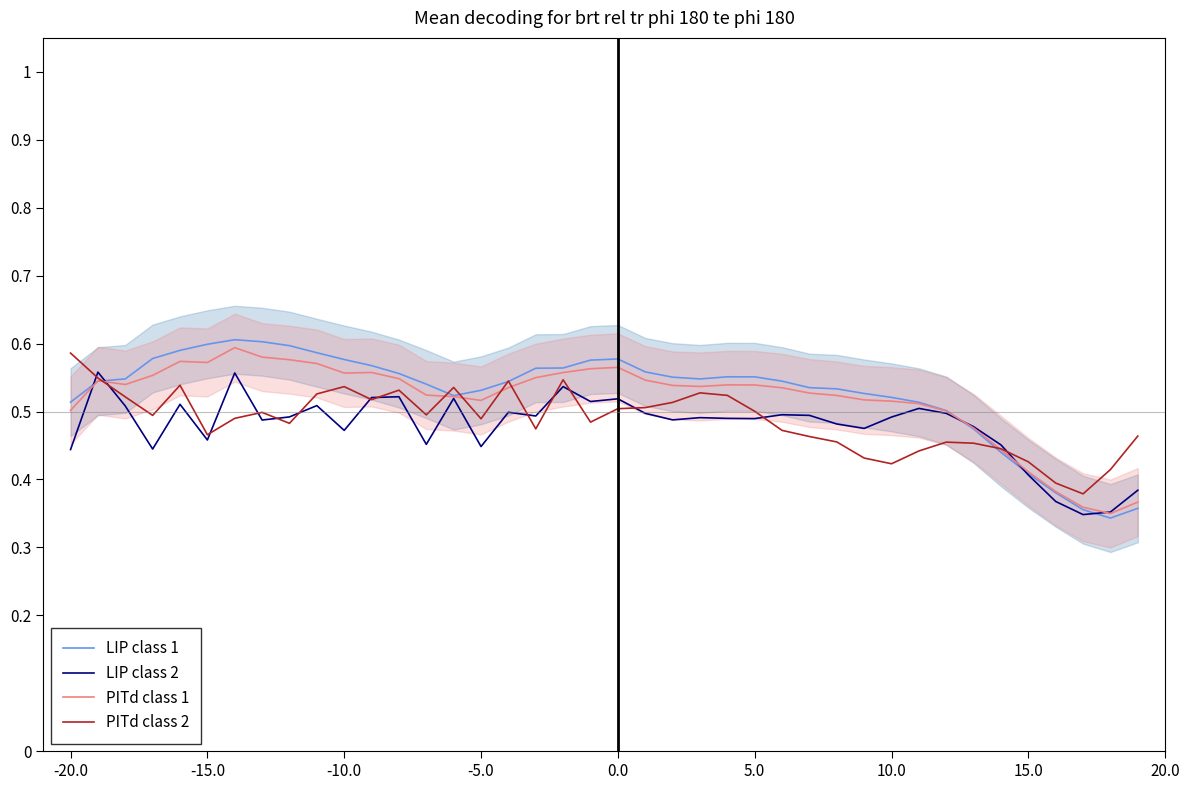

What are all the series names shown in the legend?

LIP class 1, LIP class 2, PITd class 1, PITd class 2